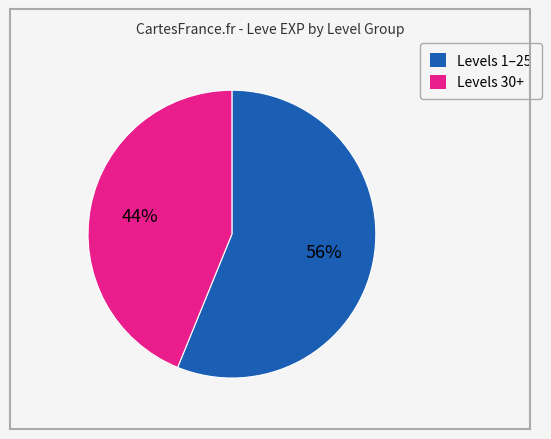

Count the number of slices in the pie.

2